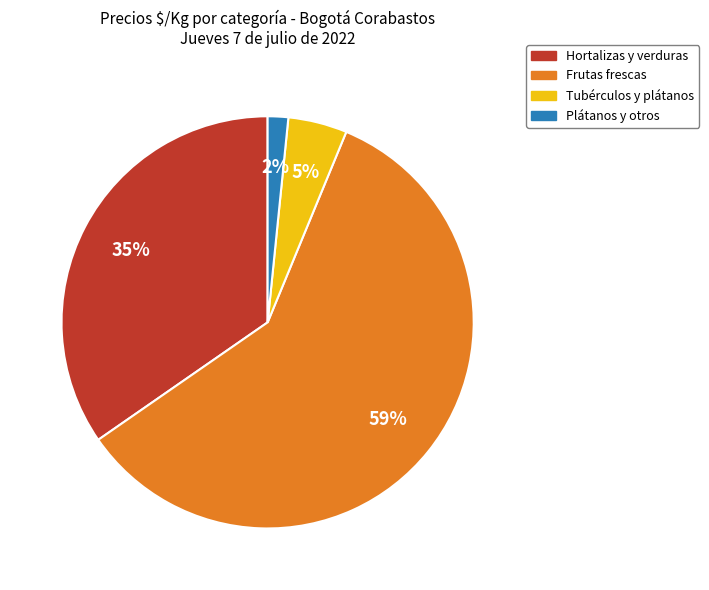

To the nearest percent, what is the average slice percentage?

25%